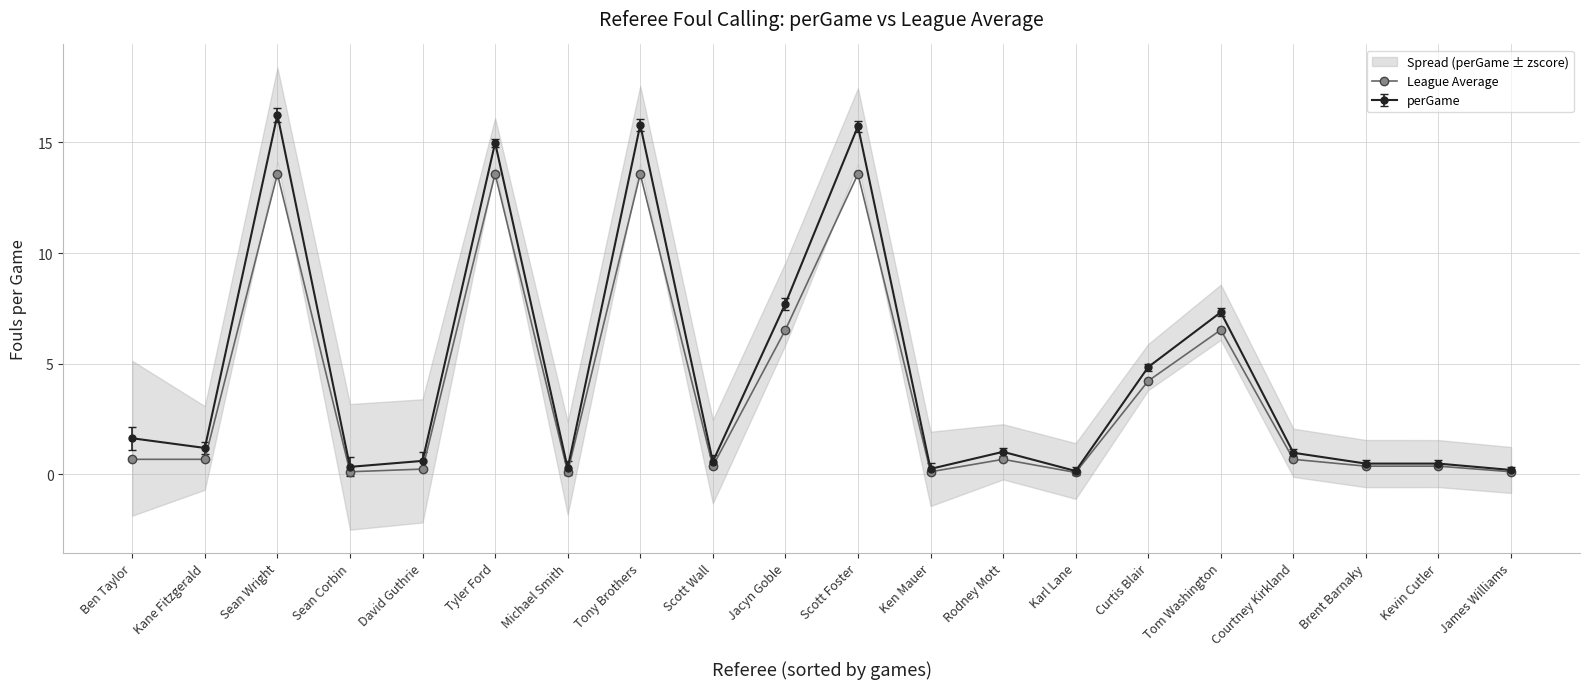

The chart shows a value of 0.4 at Brent Barnaky. True or false?

True